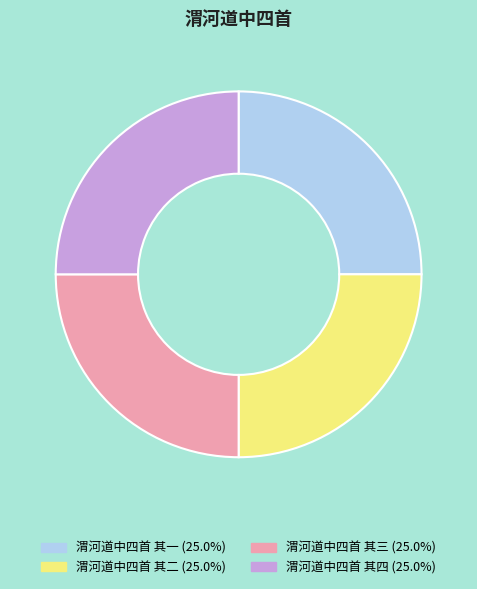

The 渭河道中四首 其一 slice represents 25% of the pie. True or false?

True